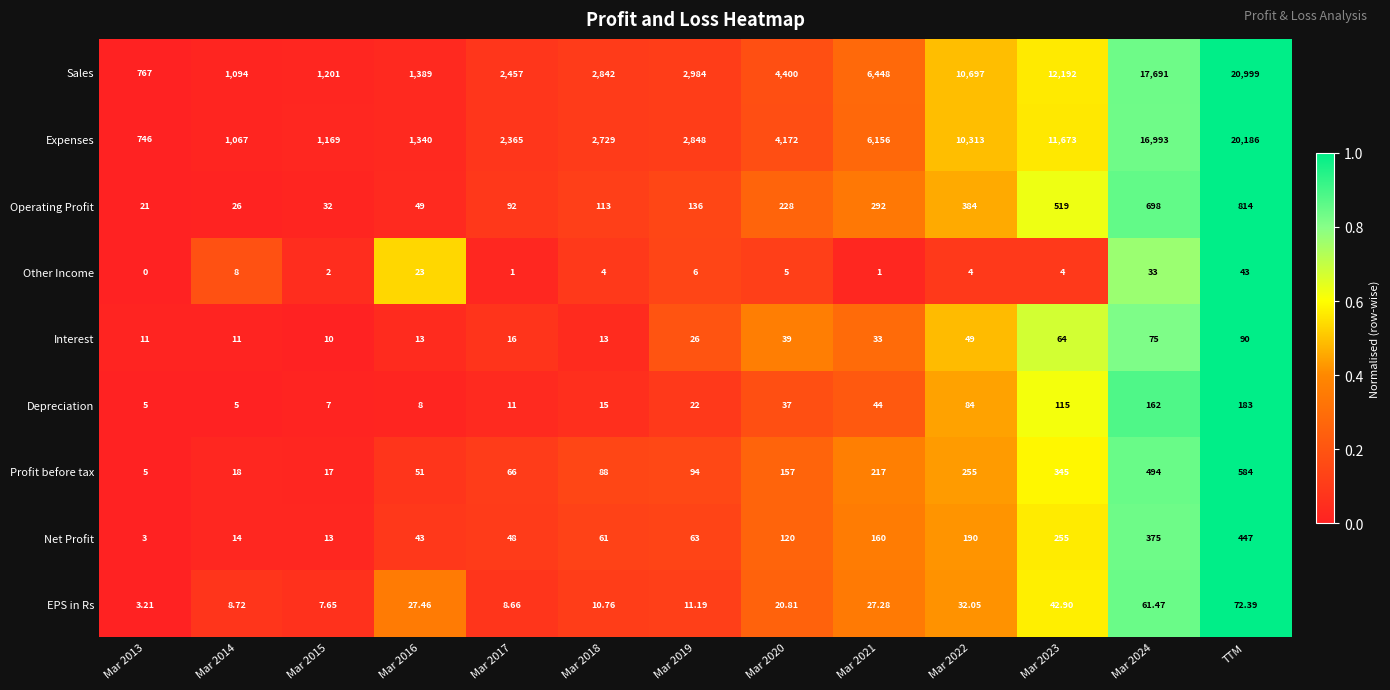

Which series has the widest spread of values?

Sales